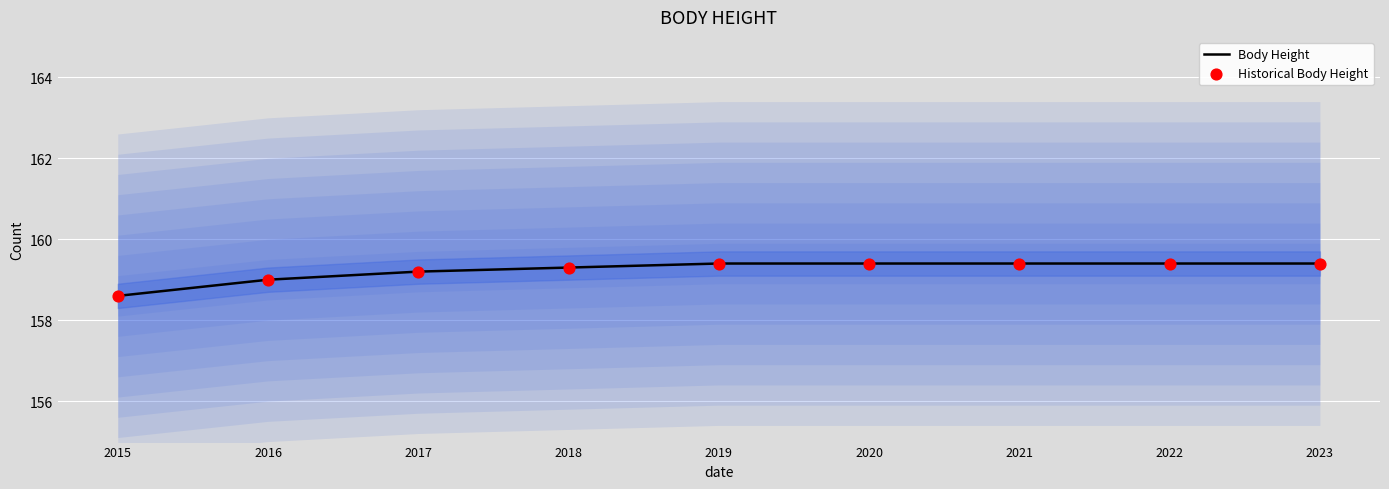

At how many categories does at least one series exceed 159?

7